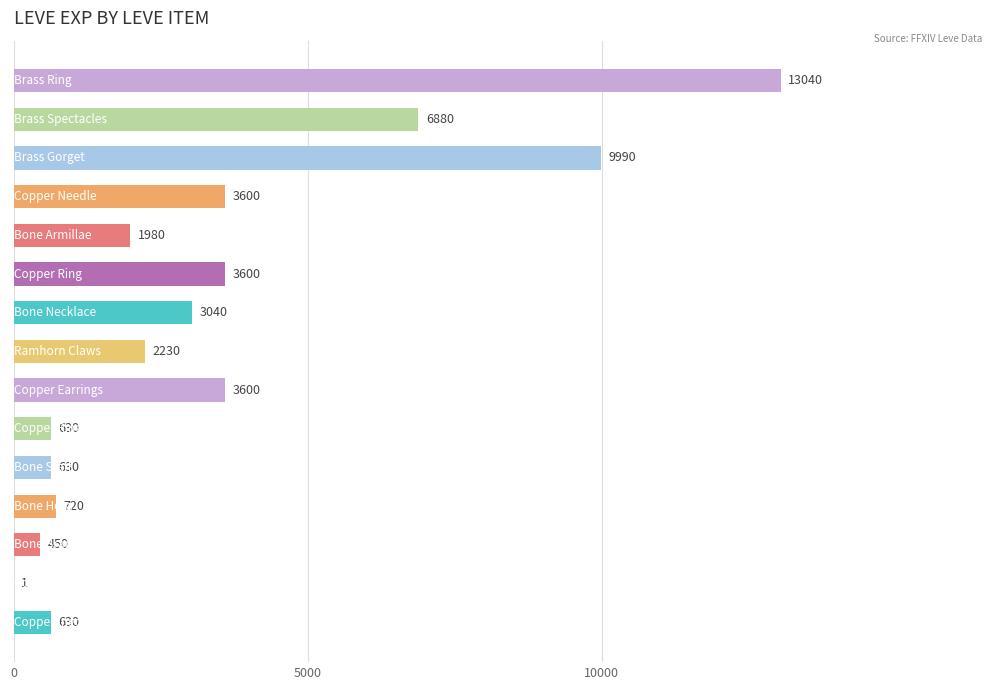

What is the maximum value shown in the chart?

13040